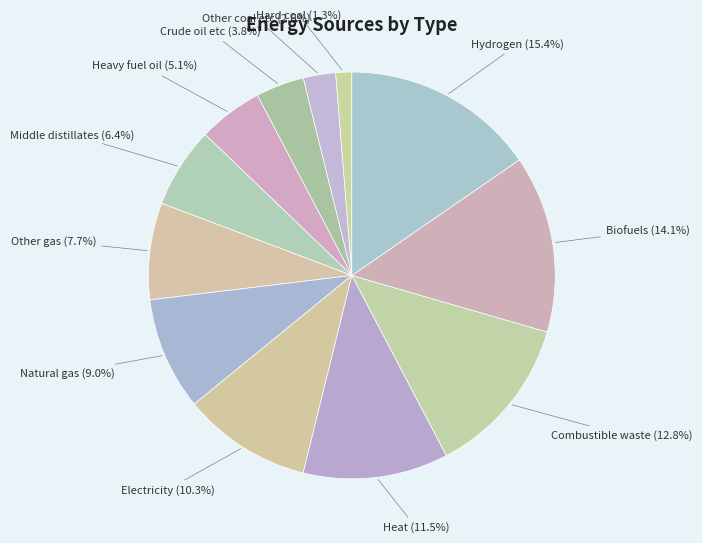

How many segments does this pie chart have?

12